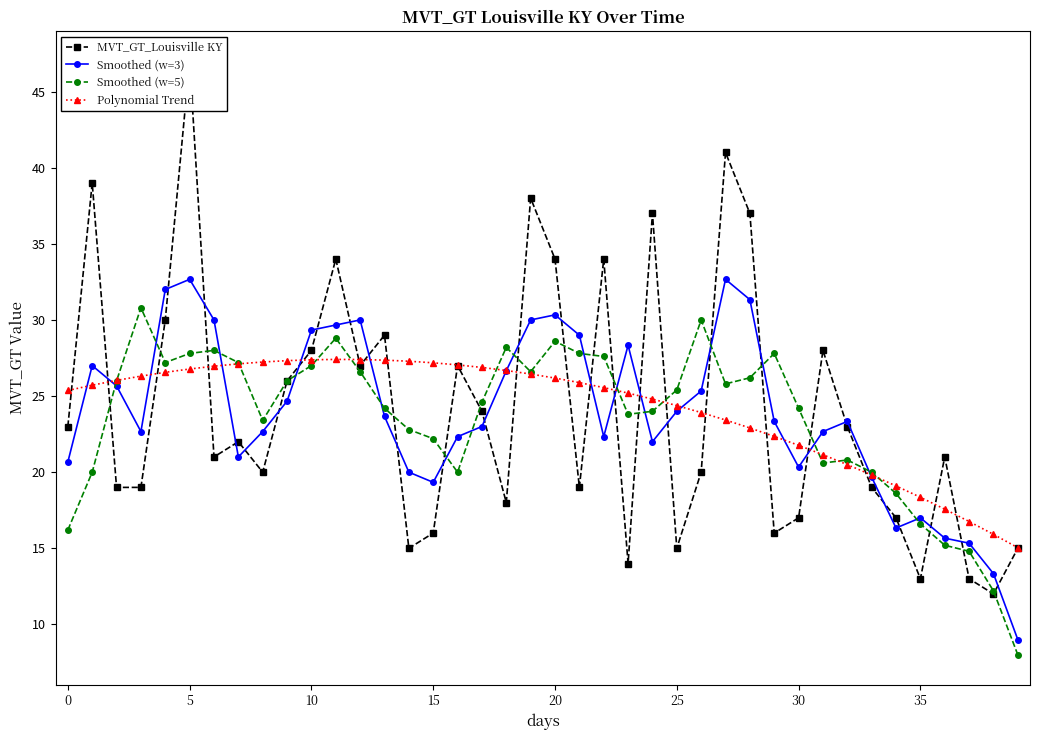

Rank the series at 31 from lowest to highest value.

Smoothed (w=5), Polynomial Trend, Smoothed (w=3), MVT_GT_Louisville KY